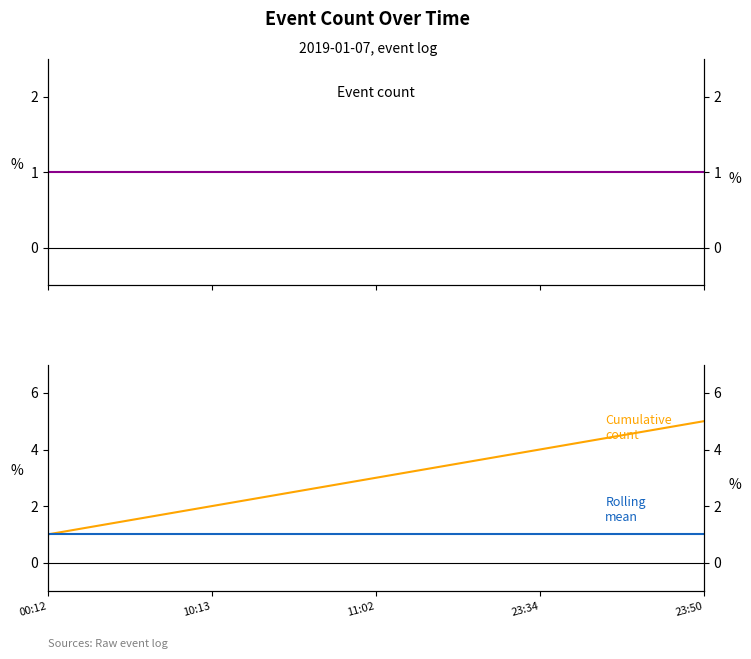

What is the label of the 4th point from the left?

23:34